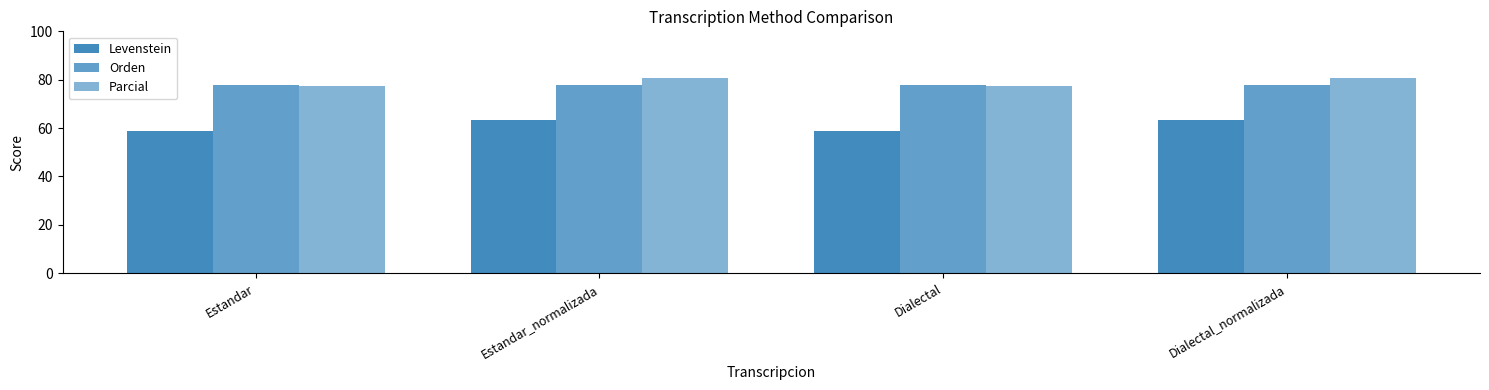

Is the value of Levenstein at Estandar_normalizada greater than the value of Orden at Estandar?

No